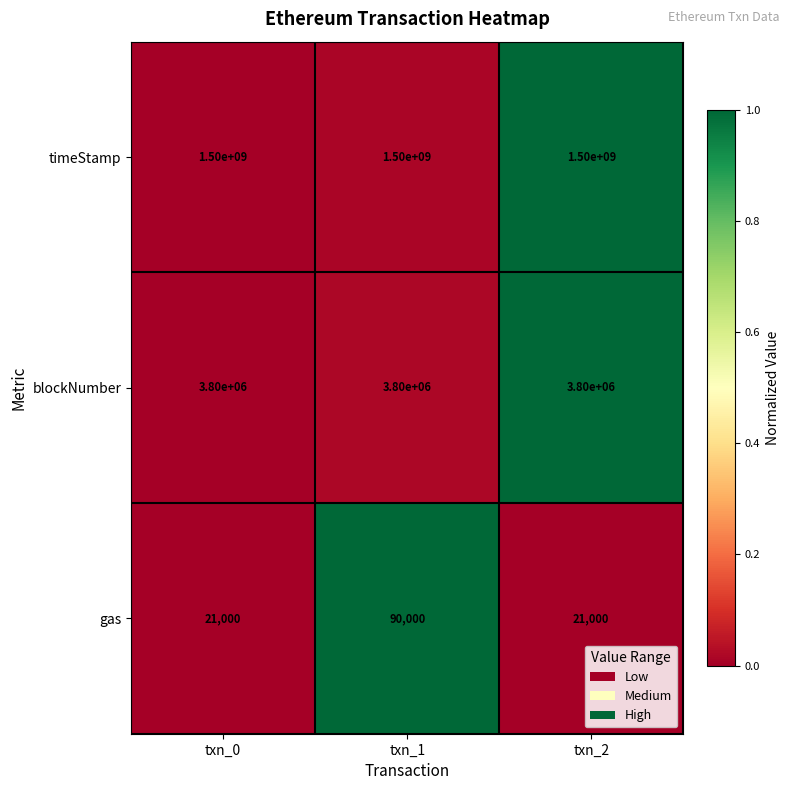

Count the gas values in the range 21000 to 90000.

3